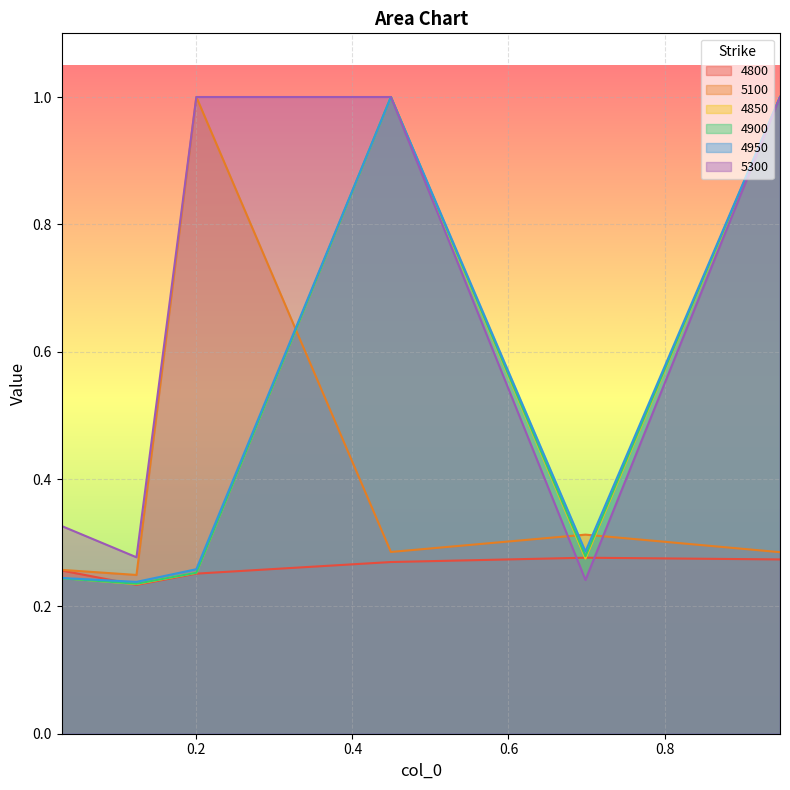

Does the chart display data point markers on the line(s)?

No